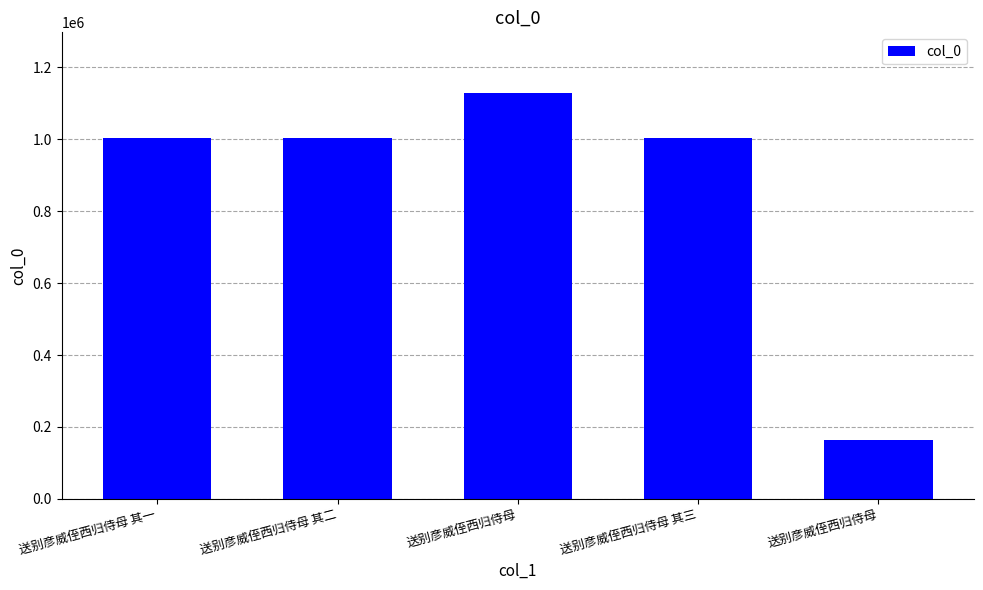

How many distinct data groups are displayed?

1